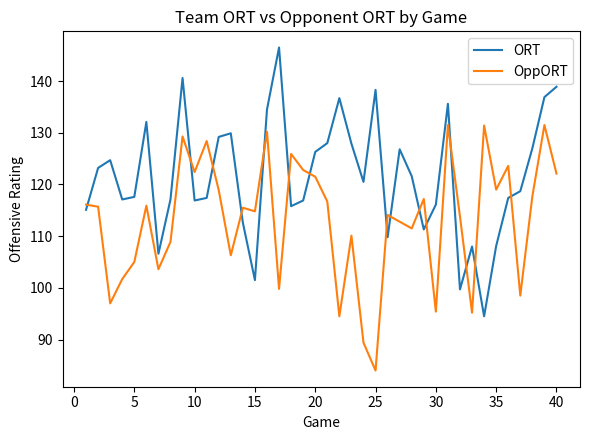

Rank the series by their average value, from highest to lowest.

ORT, OppORT